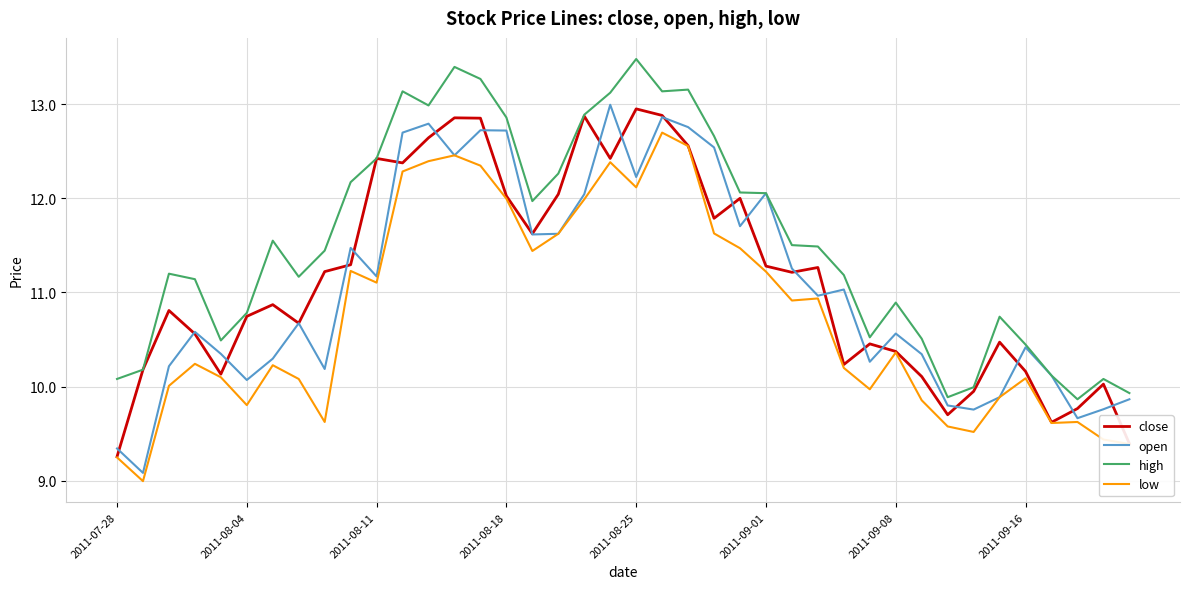

How many lines are shown in the chart?

4